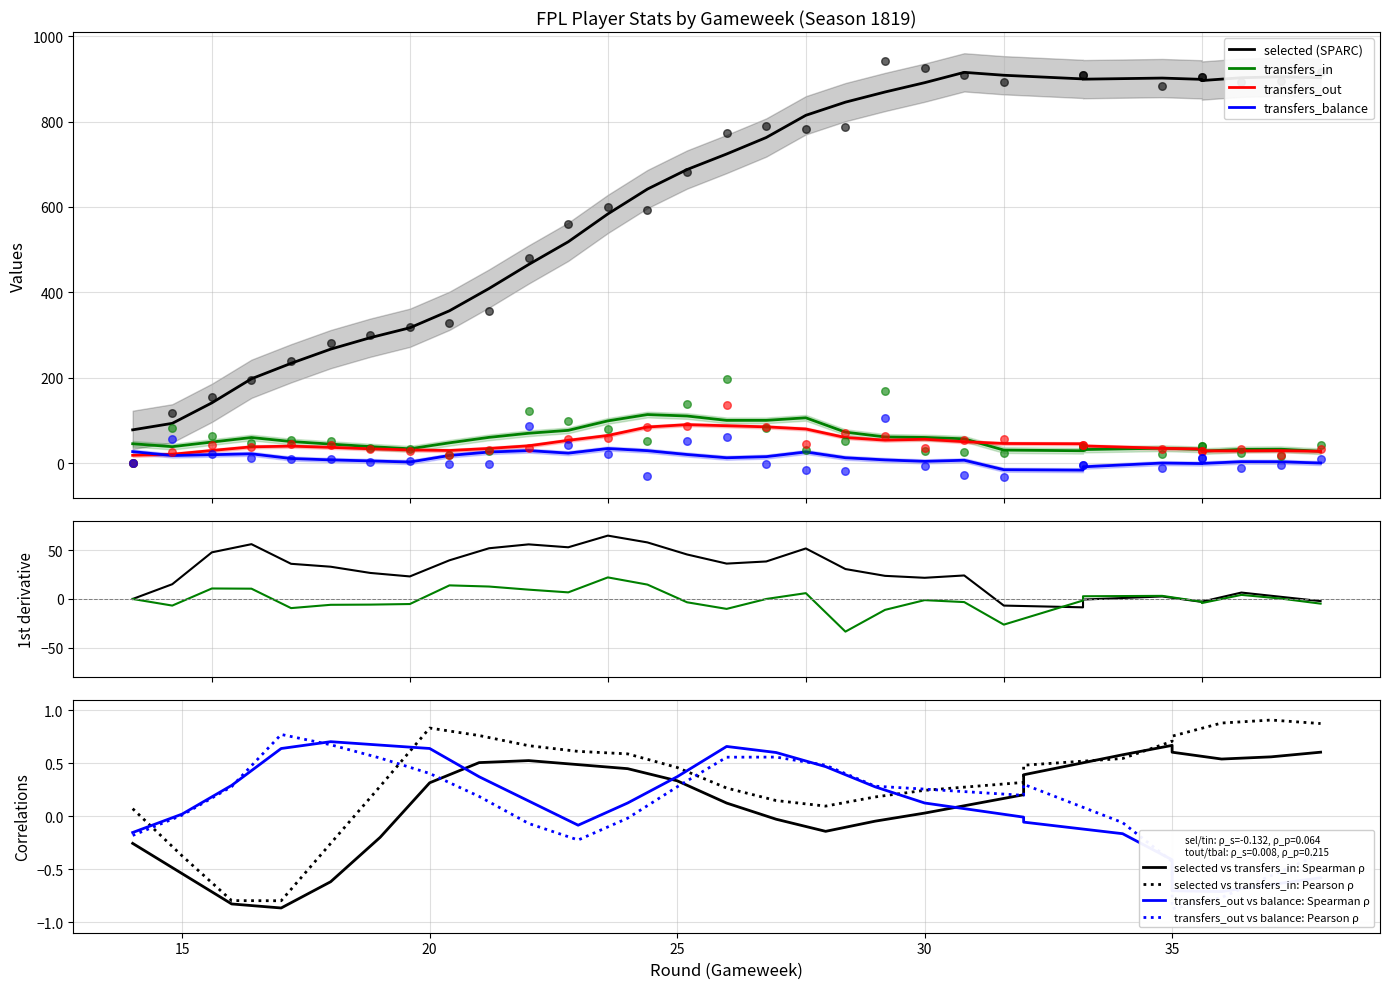

What are all the series names shown in the legend?

selected, transfers_in, transfers_out, transfers_balance